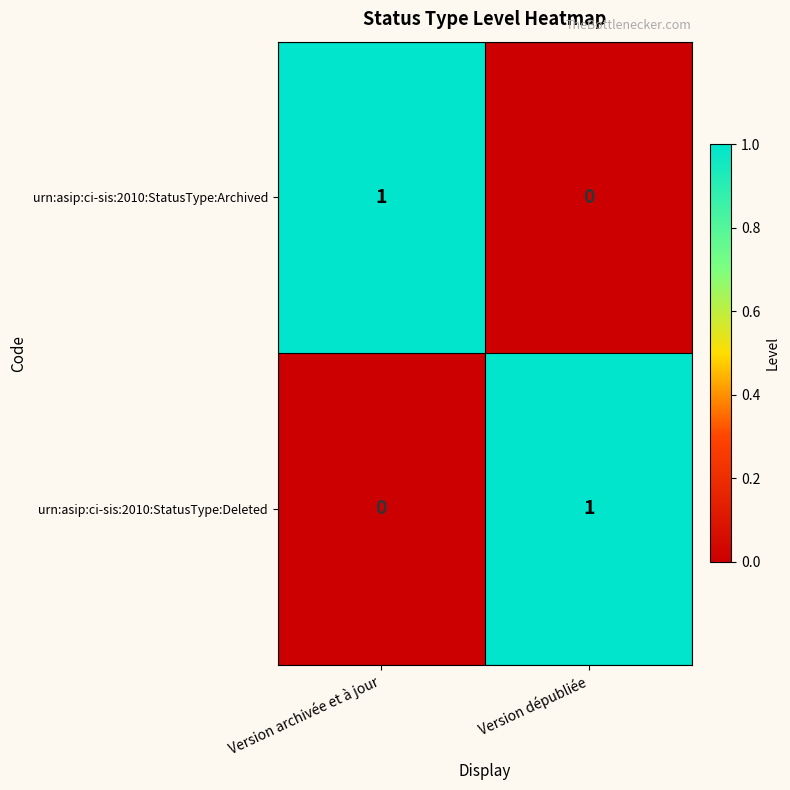

Rank the categories by value from lowest to highest.

Version archivée et à jour, Version dépubliée